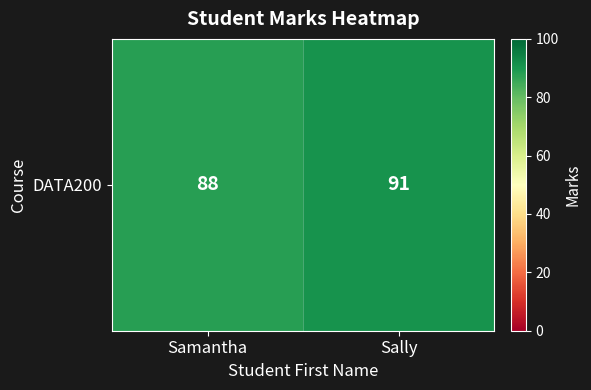

Rank the categories by value from lowest to highest.

Samantha, Sally